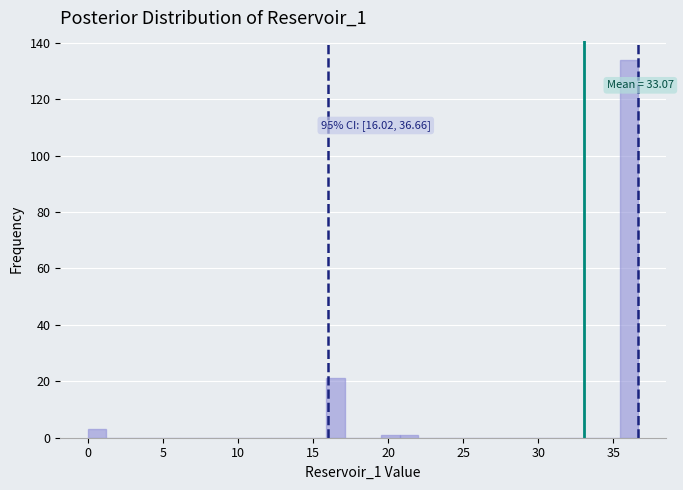

Around what value on the x-axis is the tallest bar? Give the approximate position of its centre, as read against the axis.

36.0